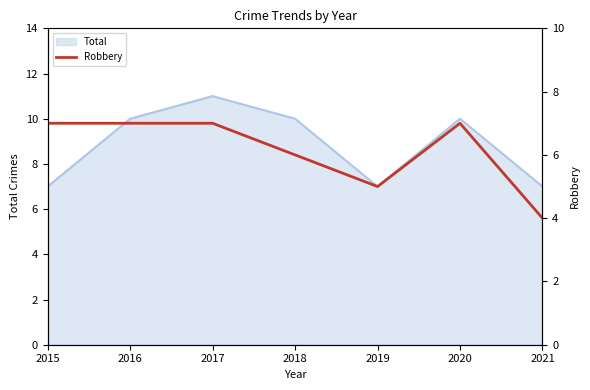

Is it true that the value at 2017 is 9?

False